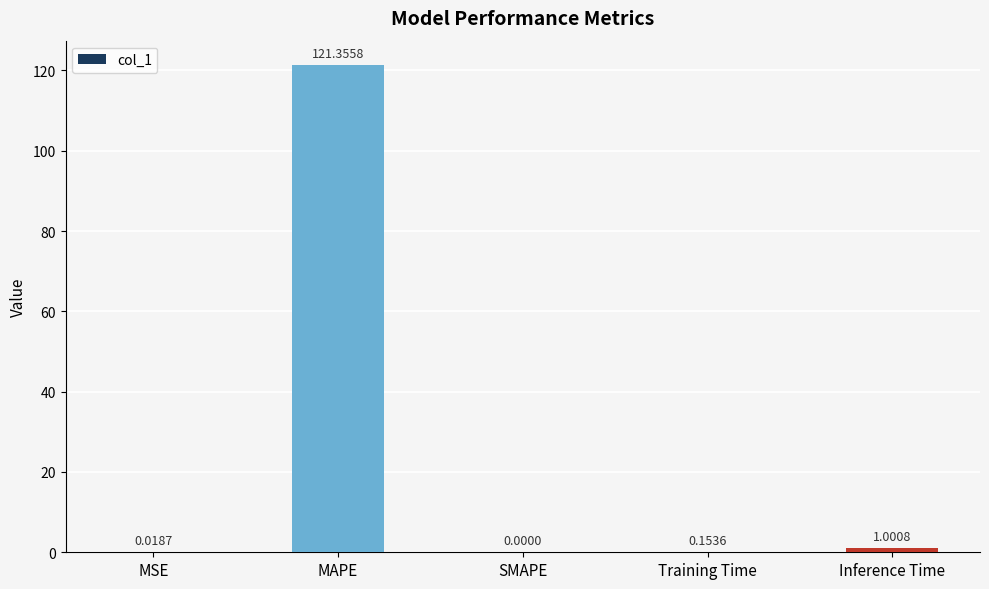

Between Training Time and Inference Time, which is larger?

Inference Time